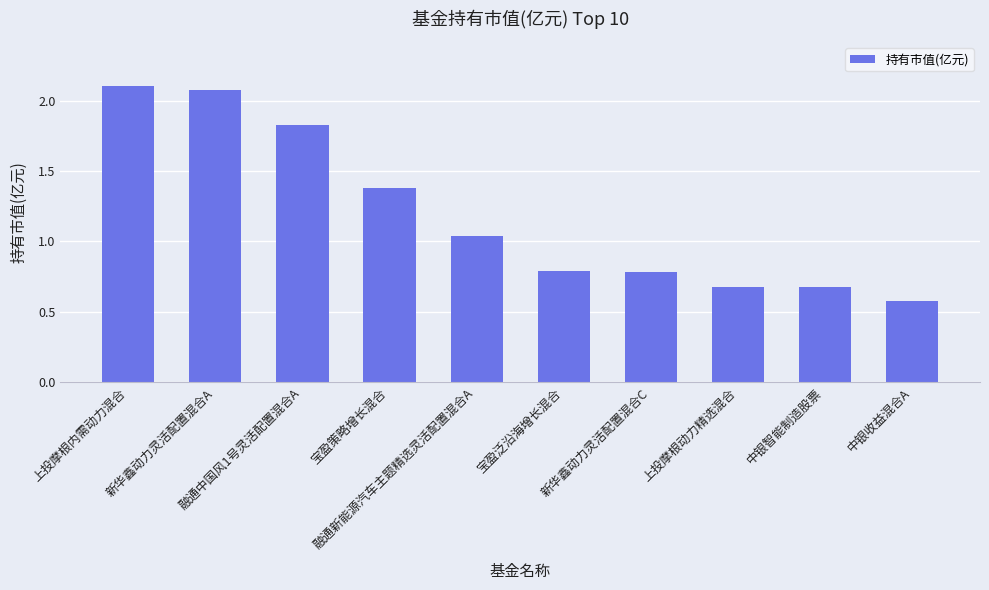

At which label is the value closest to 1?

融通新能源汽车主题精选灵活配置混合A